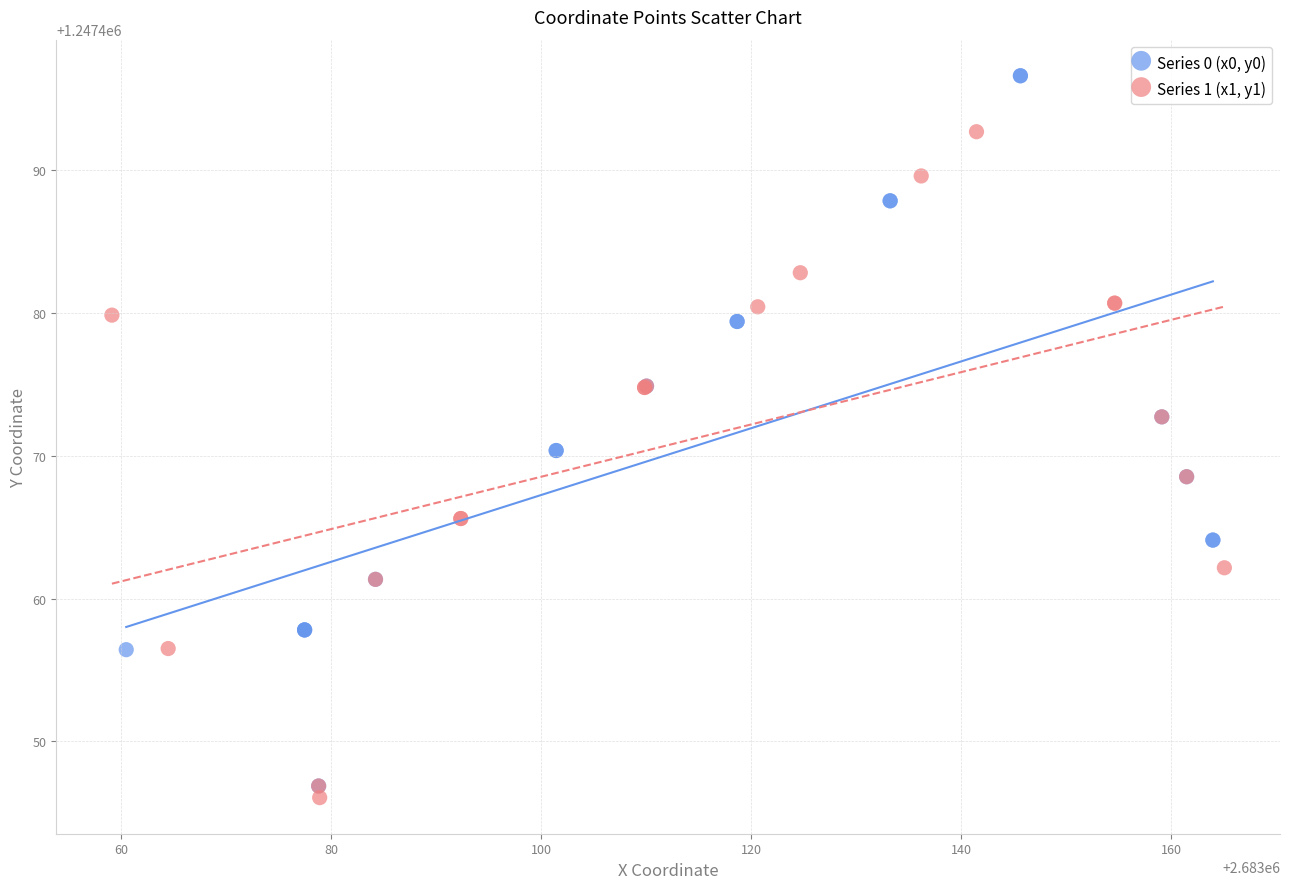

Which series has the widest spread of Y values?

Series 0 (x0, y0)